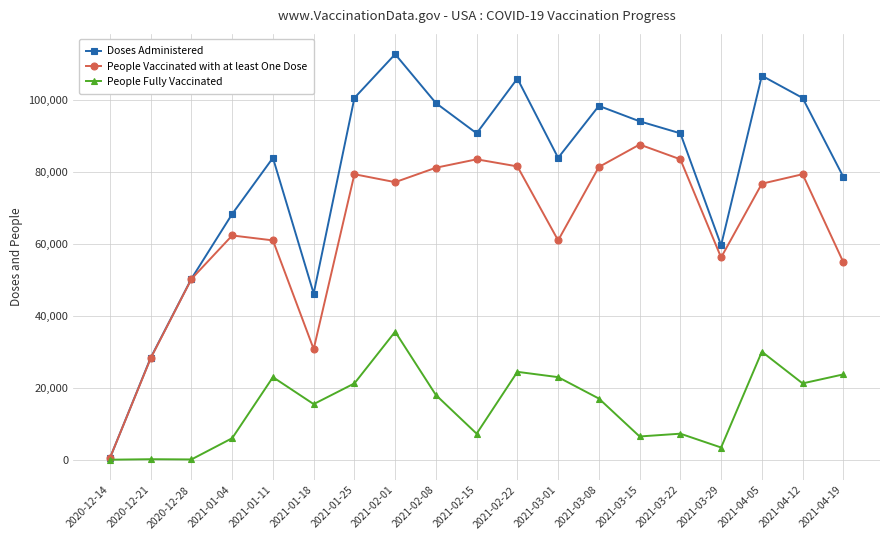

What is the label of the 6th point from the right?

2021-03-15